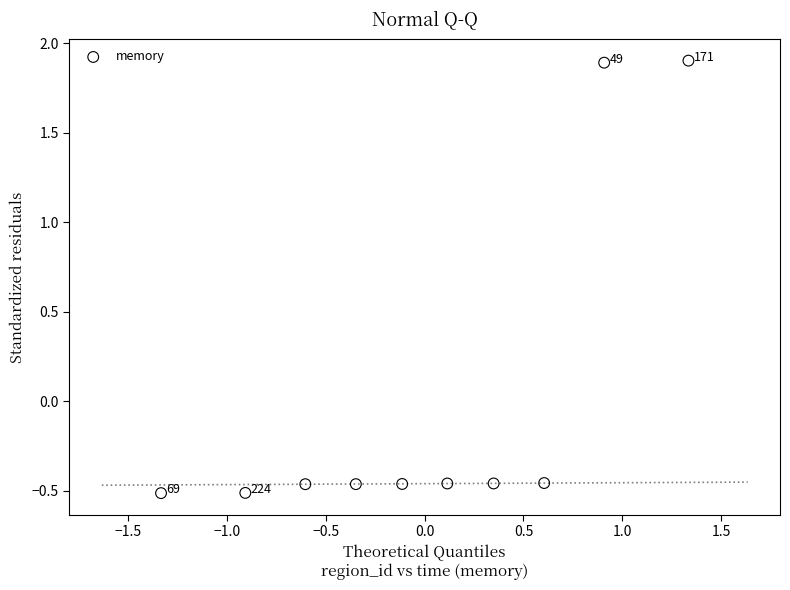

What is the range of X values (max minus min)?

2.7